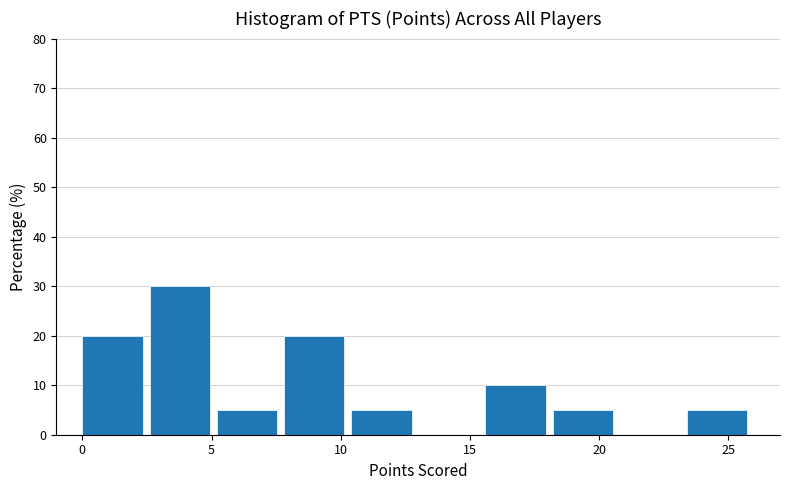

How tall is the bar that spans 2.6 to 5.2 on the x-axis? Neither the bar edges nor the heights are printed on the chart, so give them approximately, as read against the axes.

30